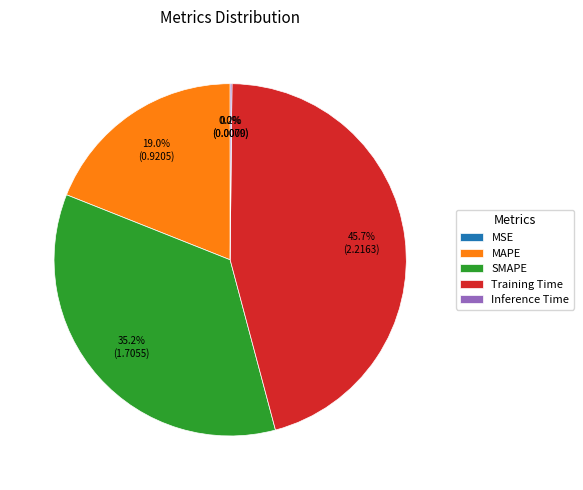

Between SMAPE and Training Time, which is larger?

Training Time